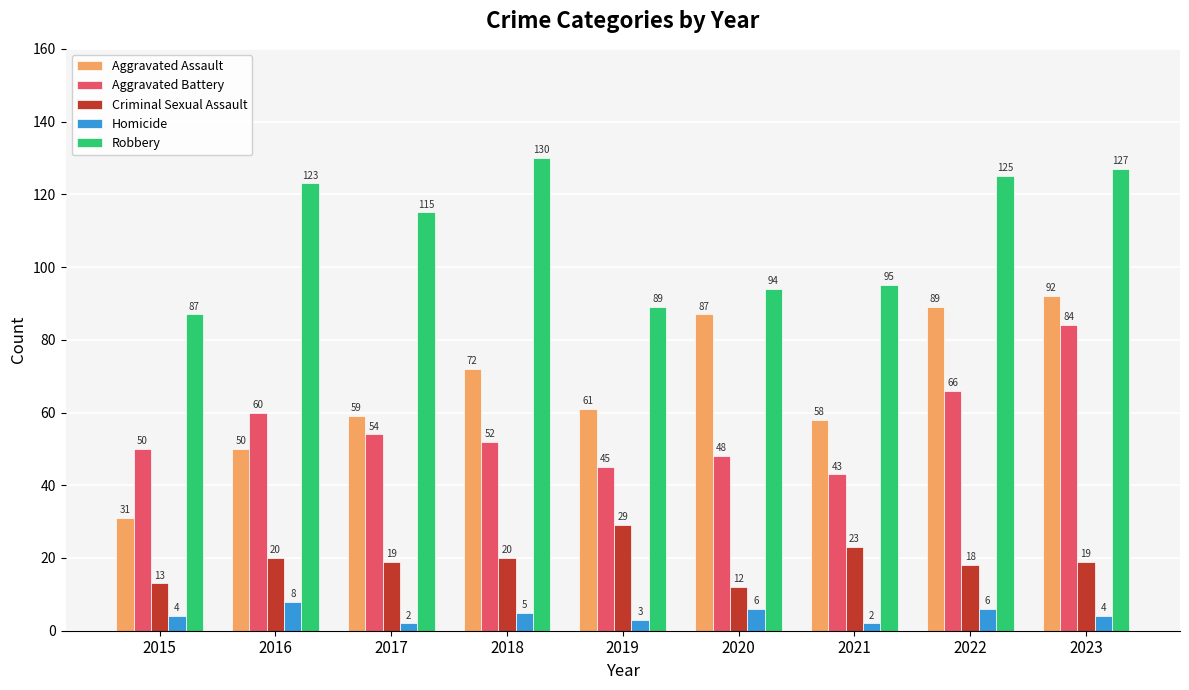

At 2016, list the series in order from largest to smallest.

Robbery, Aggravated Battery, Aggravated Assault, Criminal Sexual Assault, Homicide